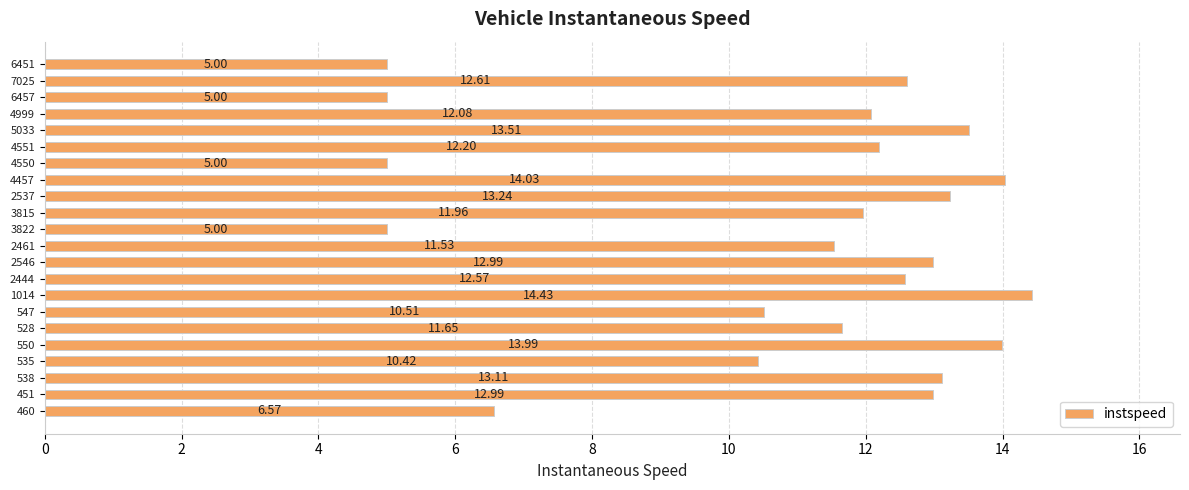

Count the number of values greater than 12.

12